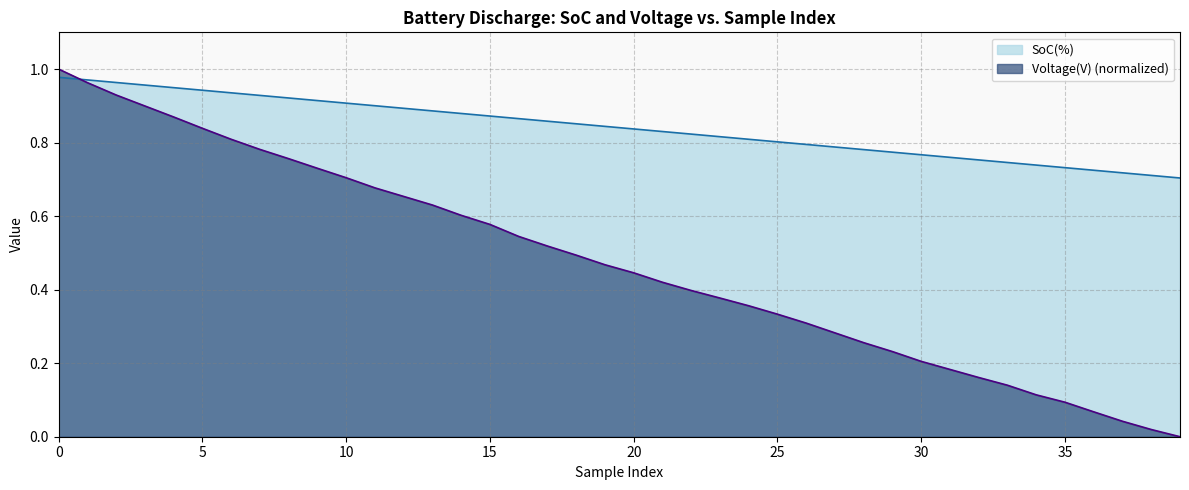

What is the maximum value for SoC(%)?

1.0